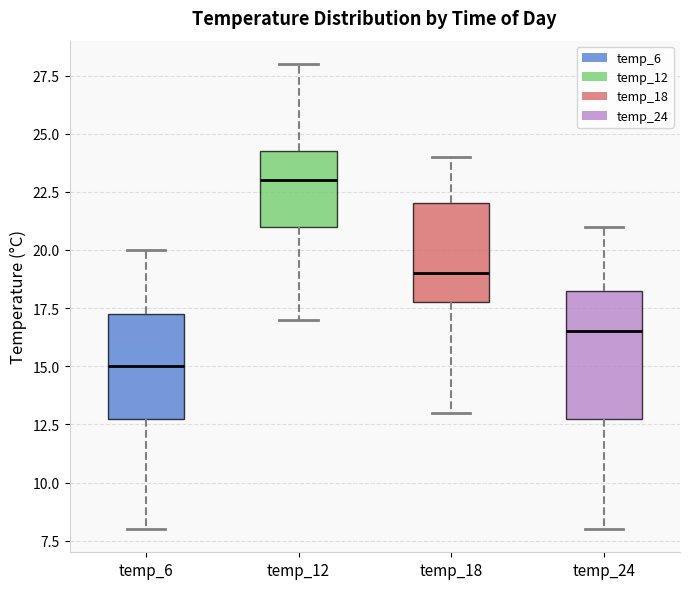

Which box has the highest median line?

temp_12